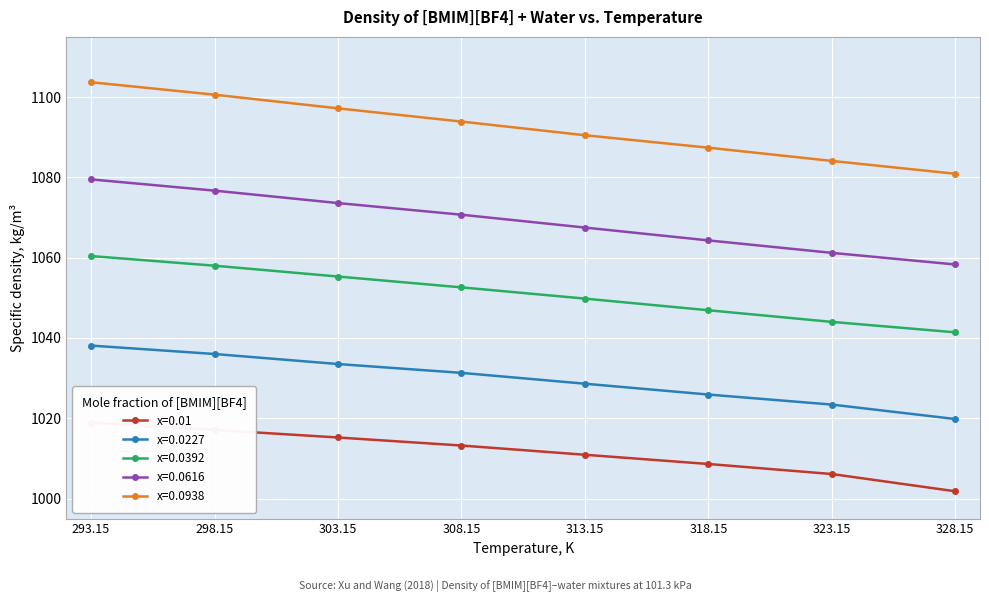

The value of x=0.0227 at 303.15 is 1844.0. True or false?

False